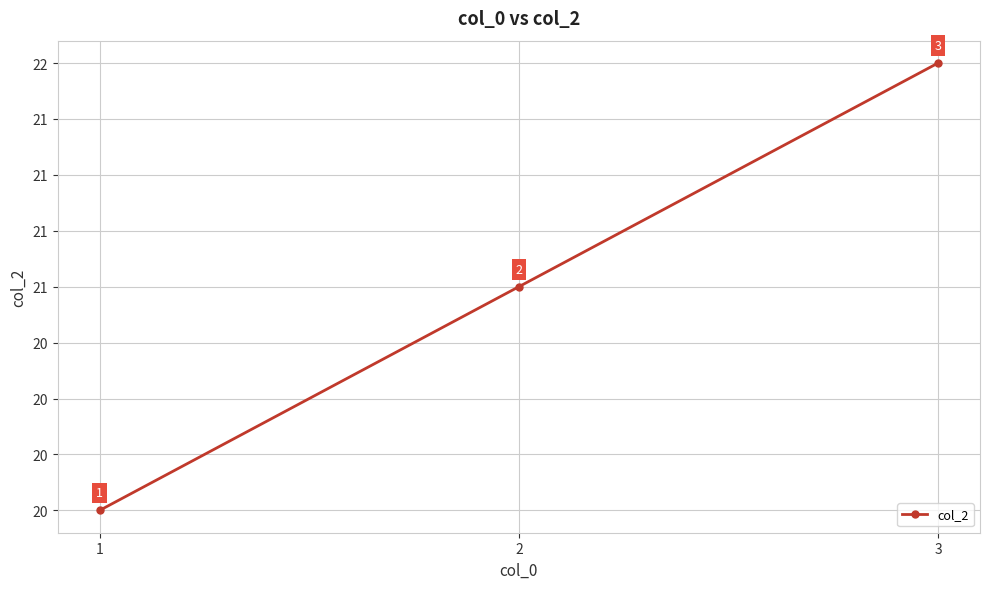

How many values are between 20 and 22?

3